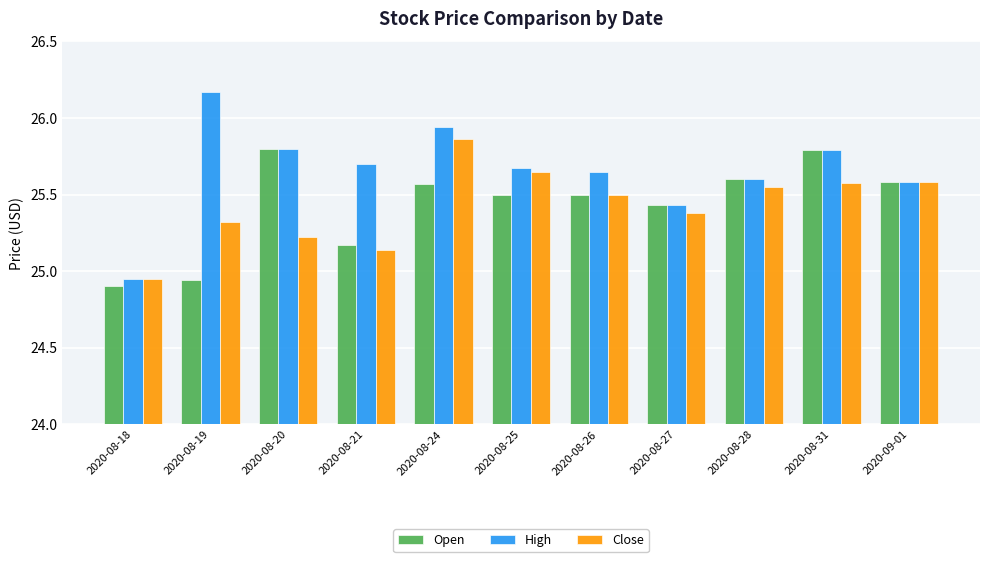

At which category does the chart reach its peak across all series?

2020-08-19